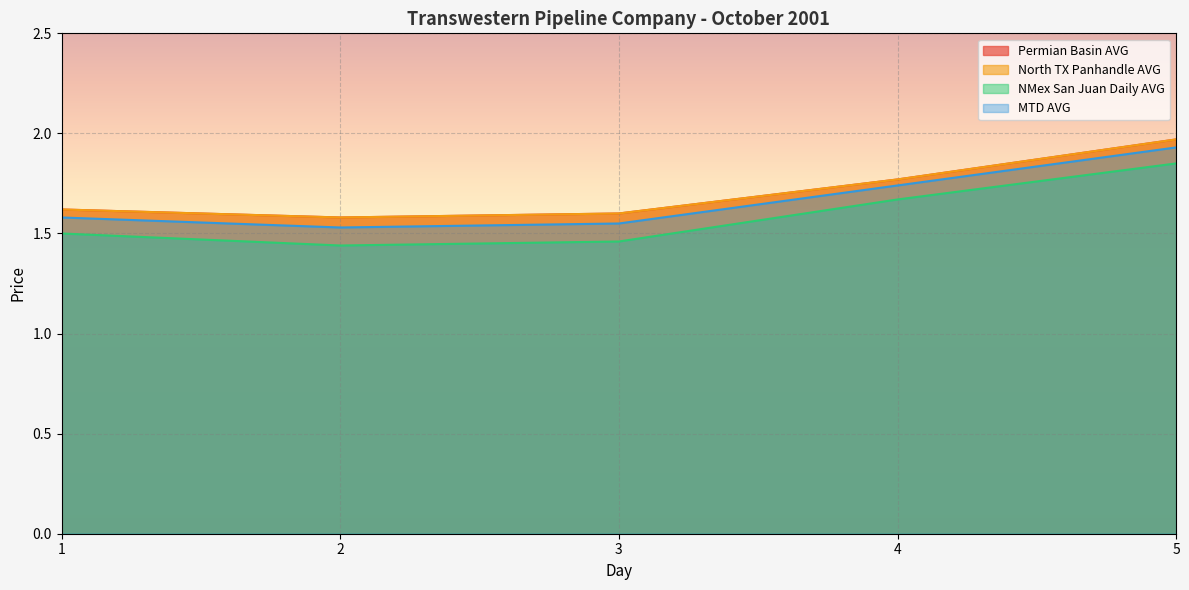

True or false: NMex San Juan Daily AVG has a value of -1.1 at 18.

False